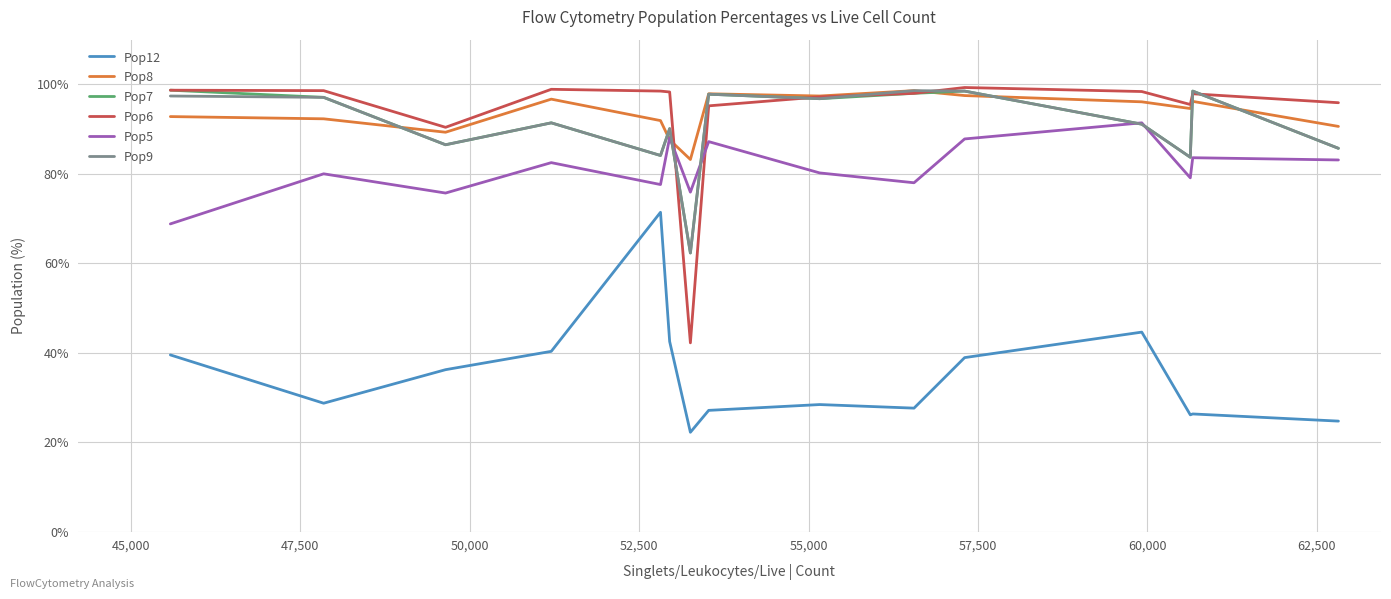

True or false: Pop12 and Pop8 cross at least once.

False